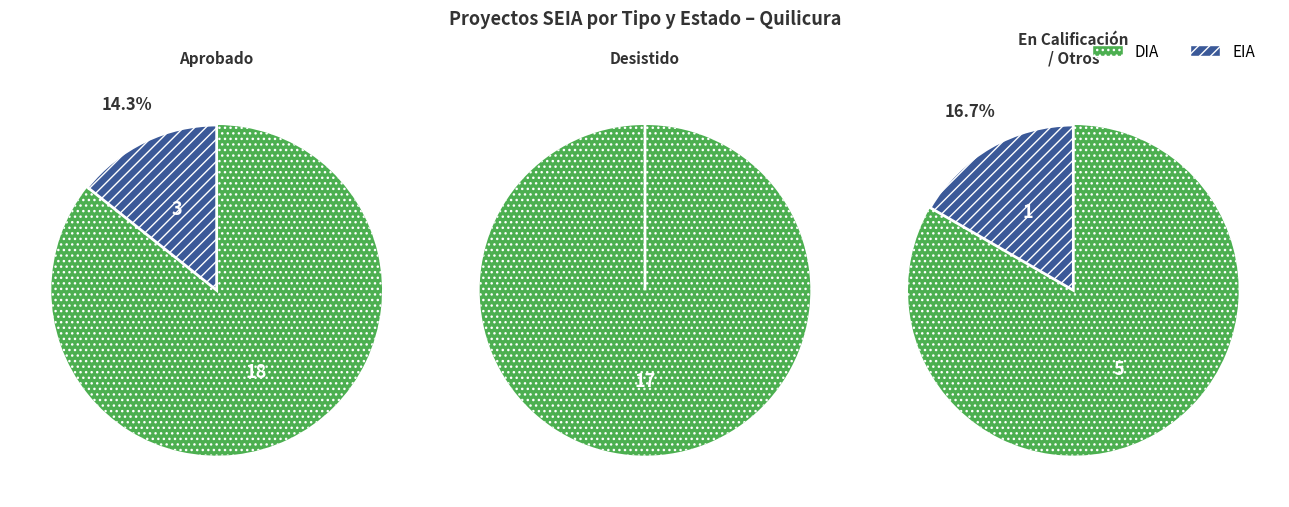

What percentage is the DIA slice, to the nearest percent?

90%